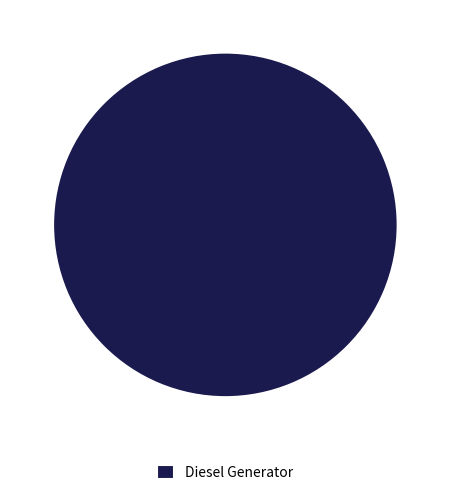

True or false: Diesel Generator accounts for 90% of the total.

False